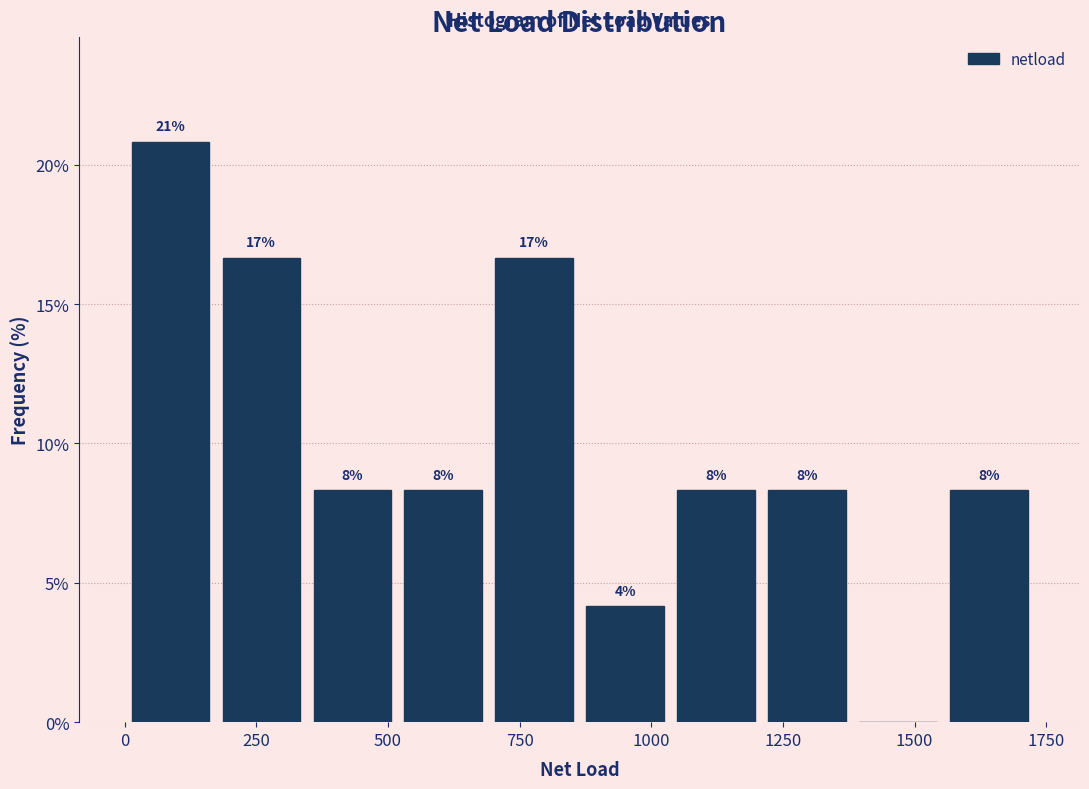

Read against the x-axis, roughly where is the centre of the tallest bar?

100